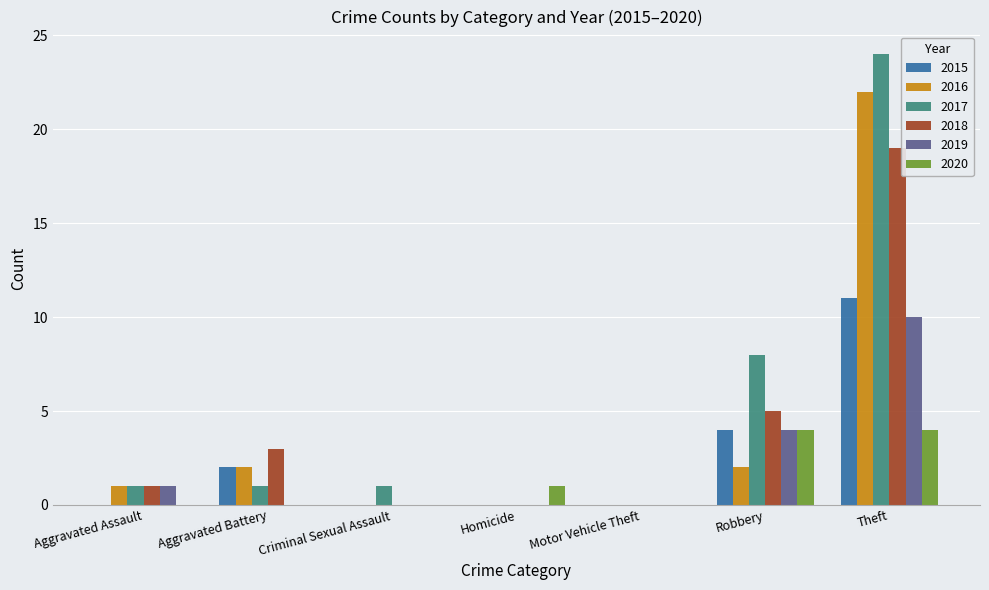

Between Aggravated Battery and Robbery, which series saw the biggest shift?

2017